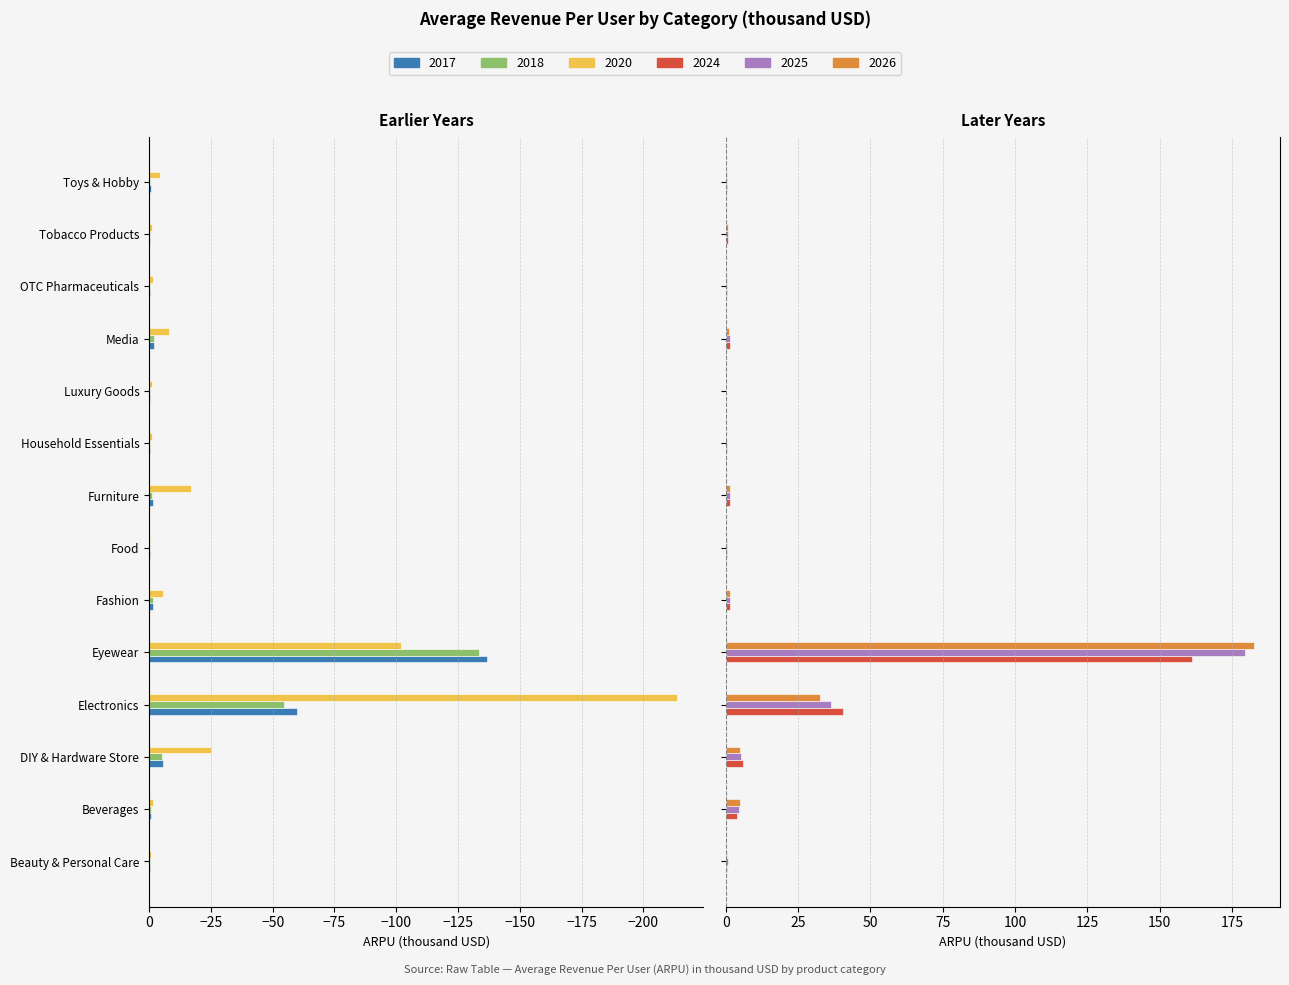

What is the value of the 2017 bar at the 4th from the left?

-59.8